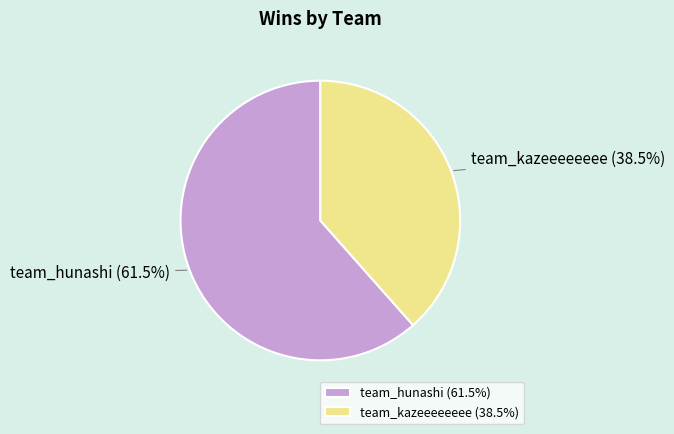

Which slice is the largest?

team_hunashi